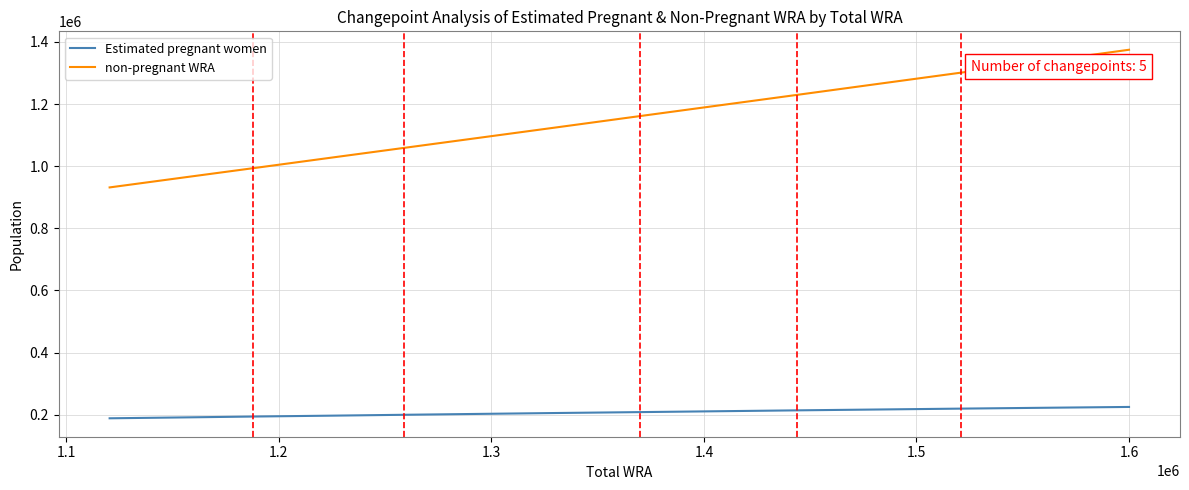

Which series has the widest spread of values?

non-pregnant WRA